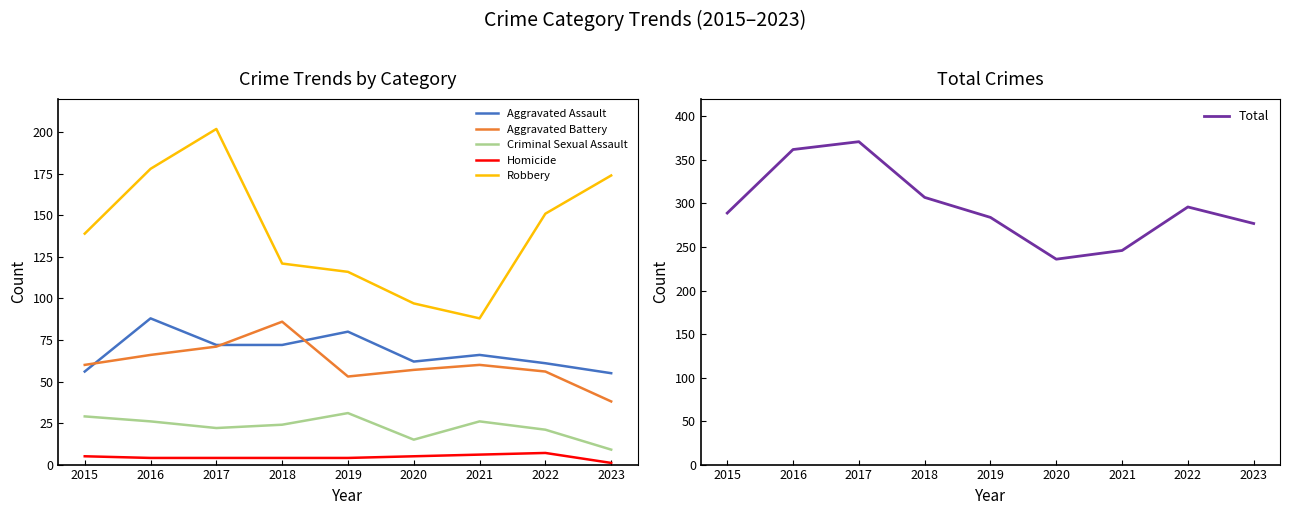

Which category has the lowest value across all series?

2023